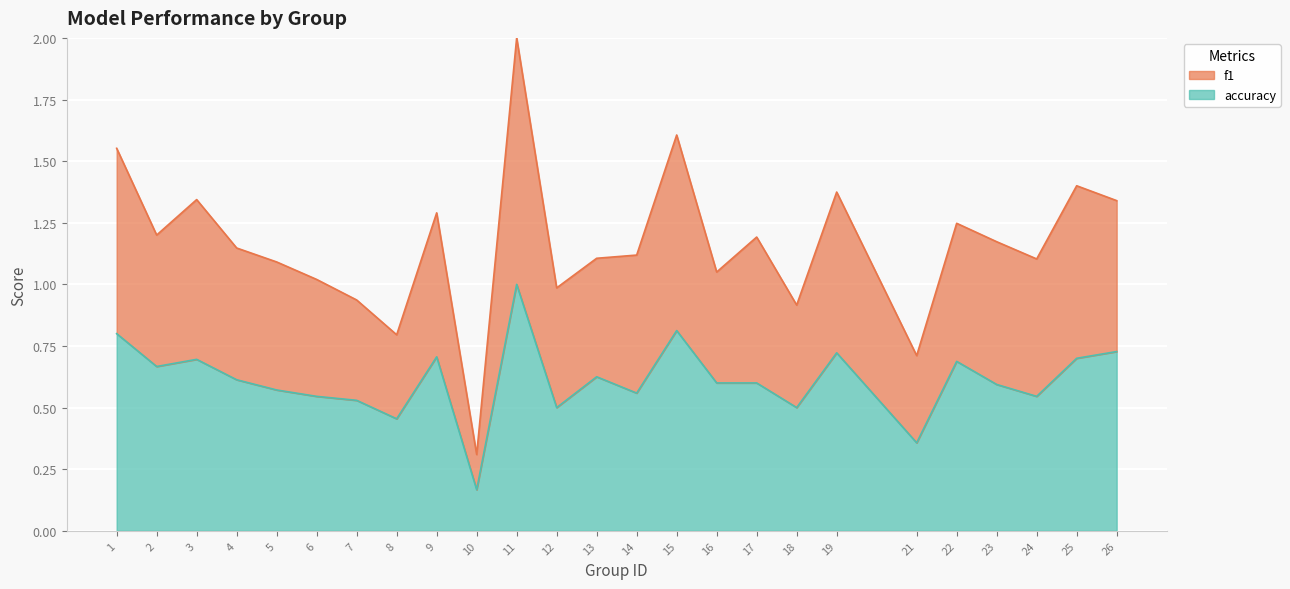

What is the difference between the accuracy values at 14 and 4?

0.1